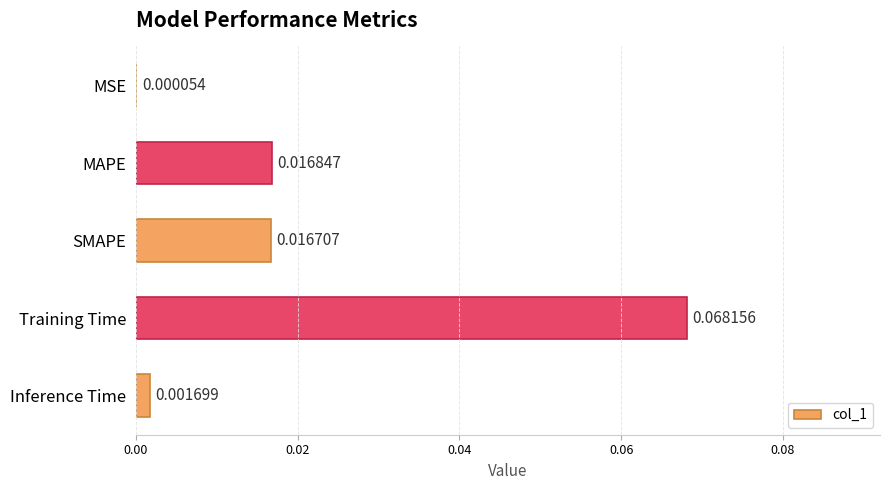

Where is the data nearest to the value 0?

MSE